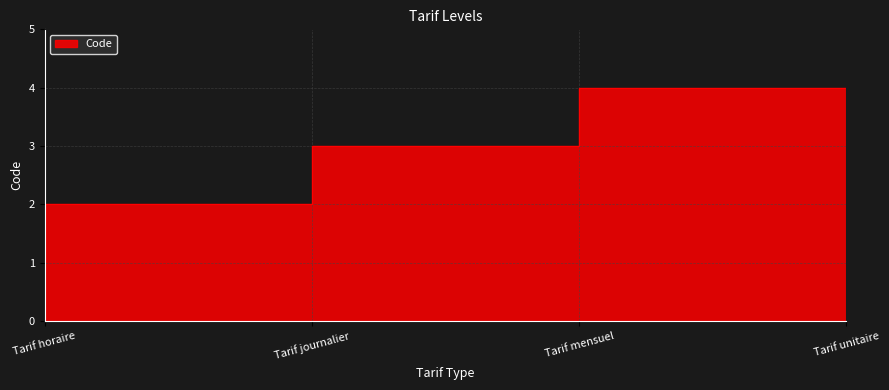

Which label corresponds to the smallest value in the chart?

Tarif horaire